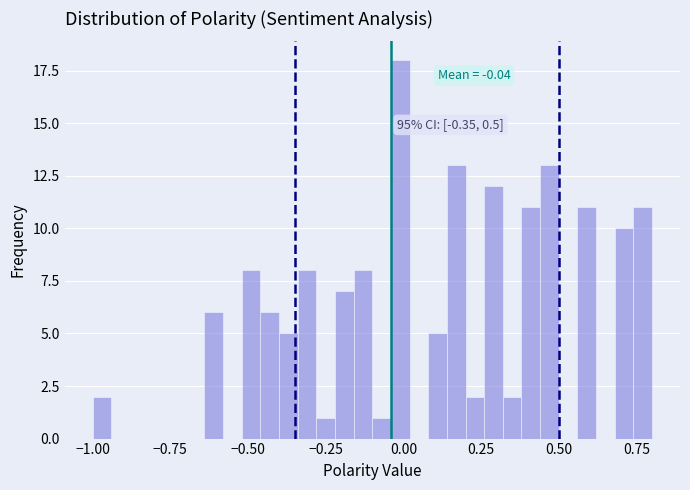

Around what value on the x-axis is the tallest bar? Give the approximate position of its centre, as read against the axis.

0.00